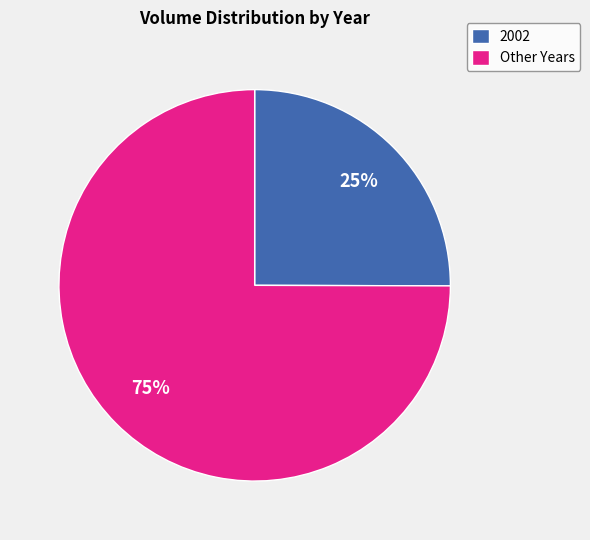

To the nearest percent, what percentage of the pie is 2002?

25%